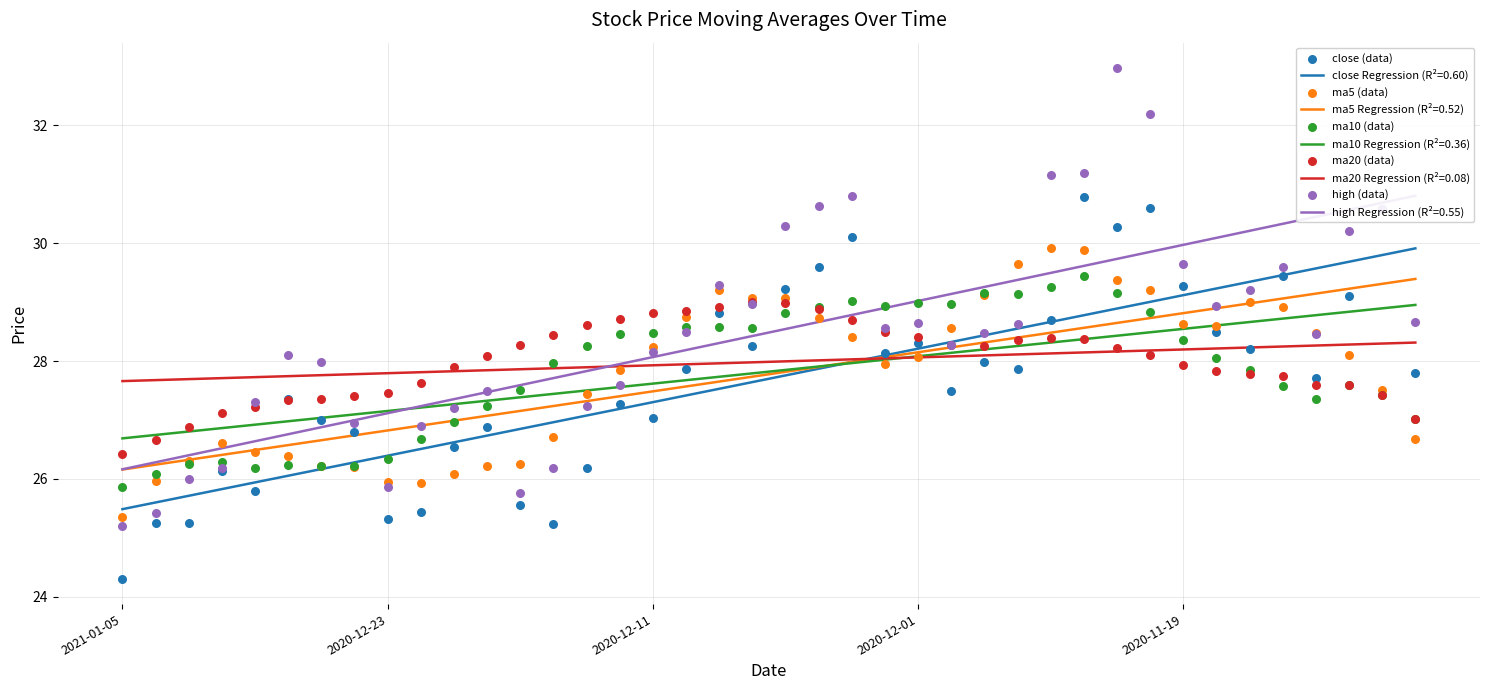

Which series contains the highest Y value?

high (data)